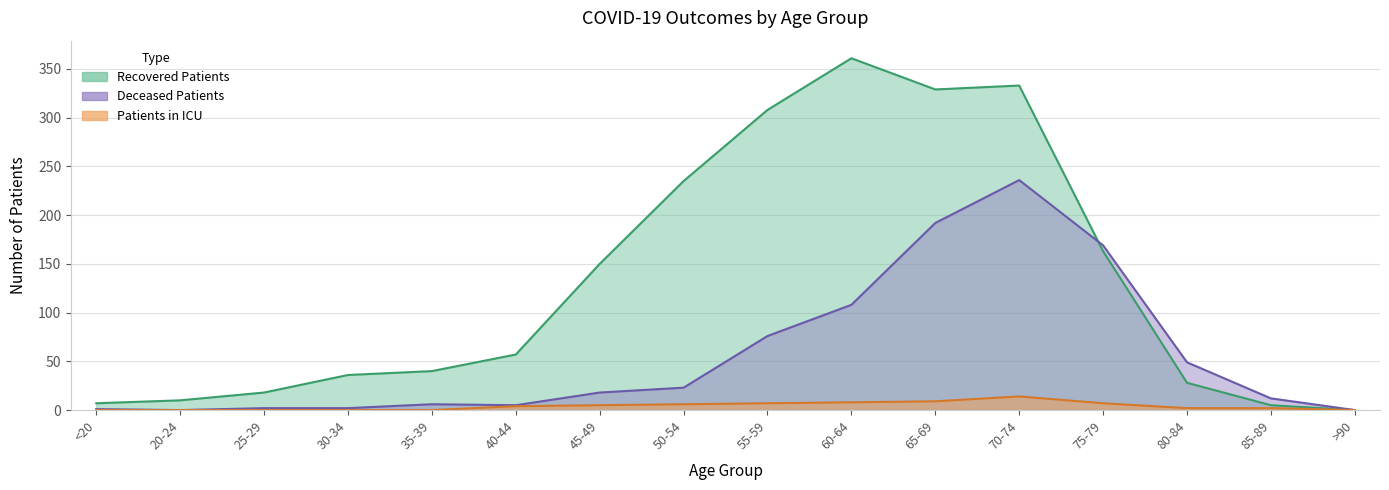

At which category does patients_in_icu reach its first local peak?

70-74